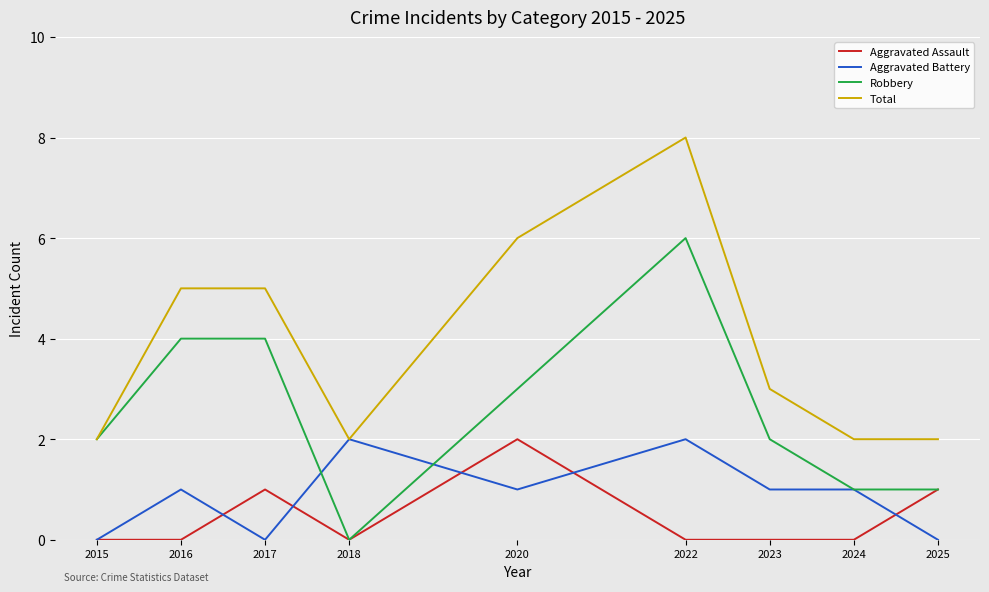

What is the spread (max minus min) of values at 2020?

5